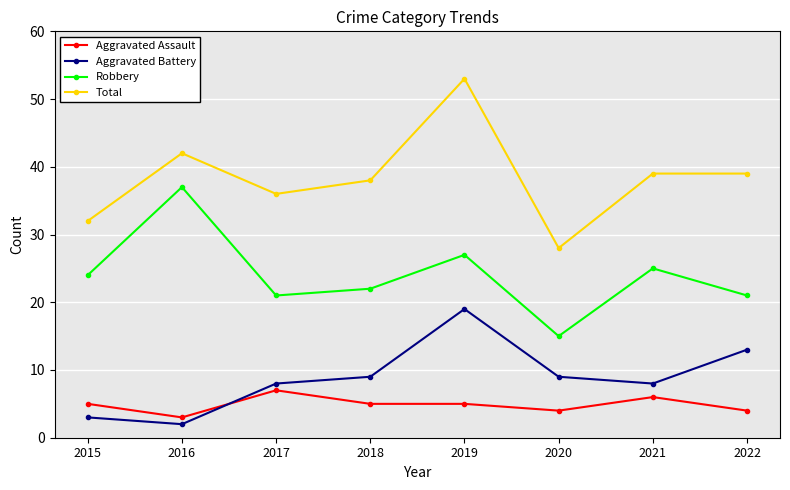

True or false: Aggravated Assault and Total intersect in this chart.

False